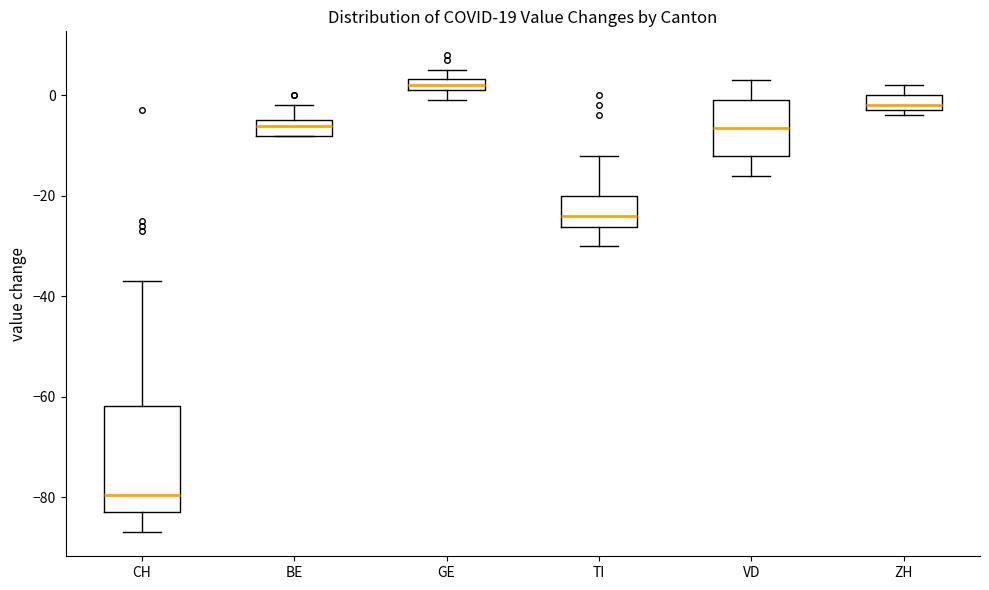

Which box is the tallest, from its lower edge to its upper edge?

CH